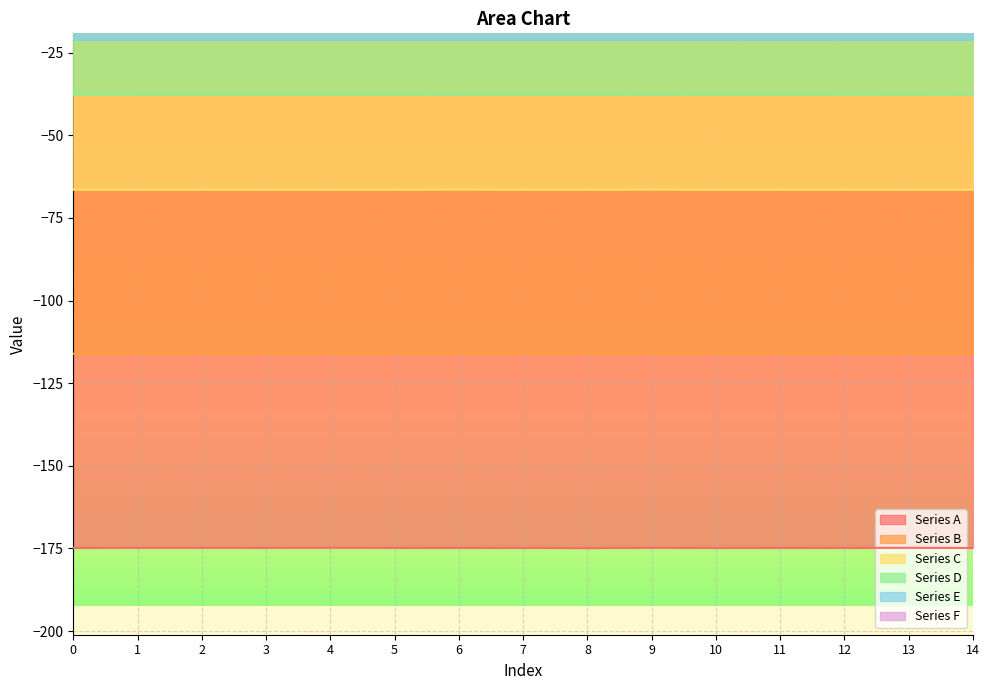

Which series has the largest range (max minus min)?

Series A